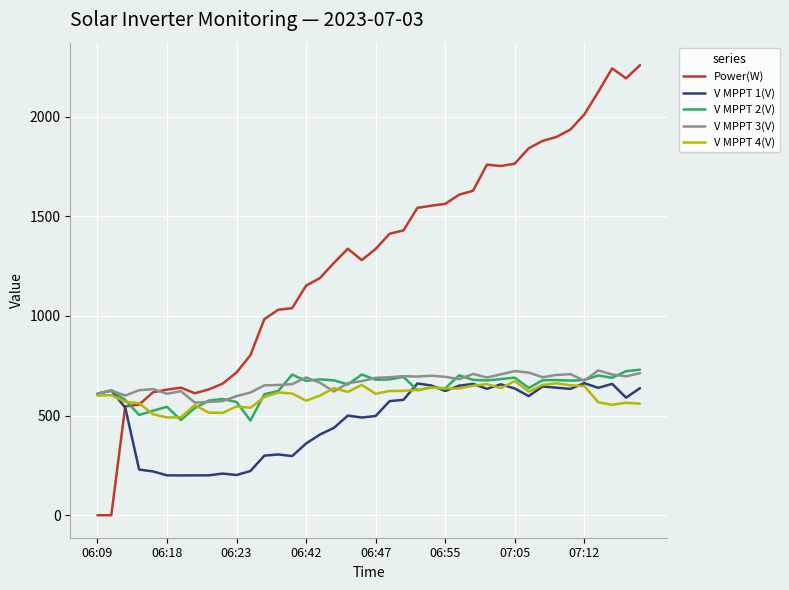

What is the greatest value displayed?

2258.0